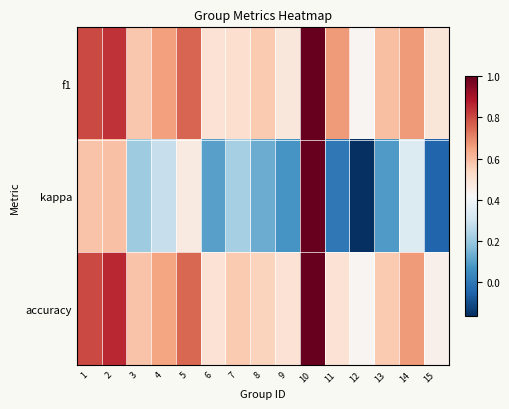

Which series has the largest total across all categories?

f1